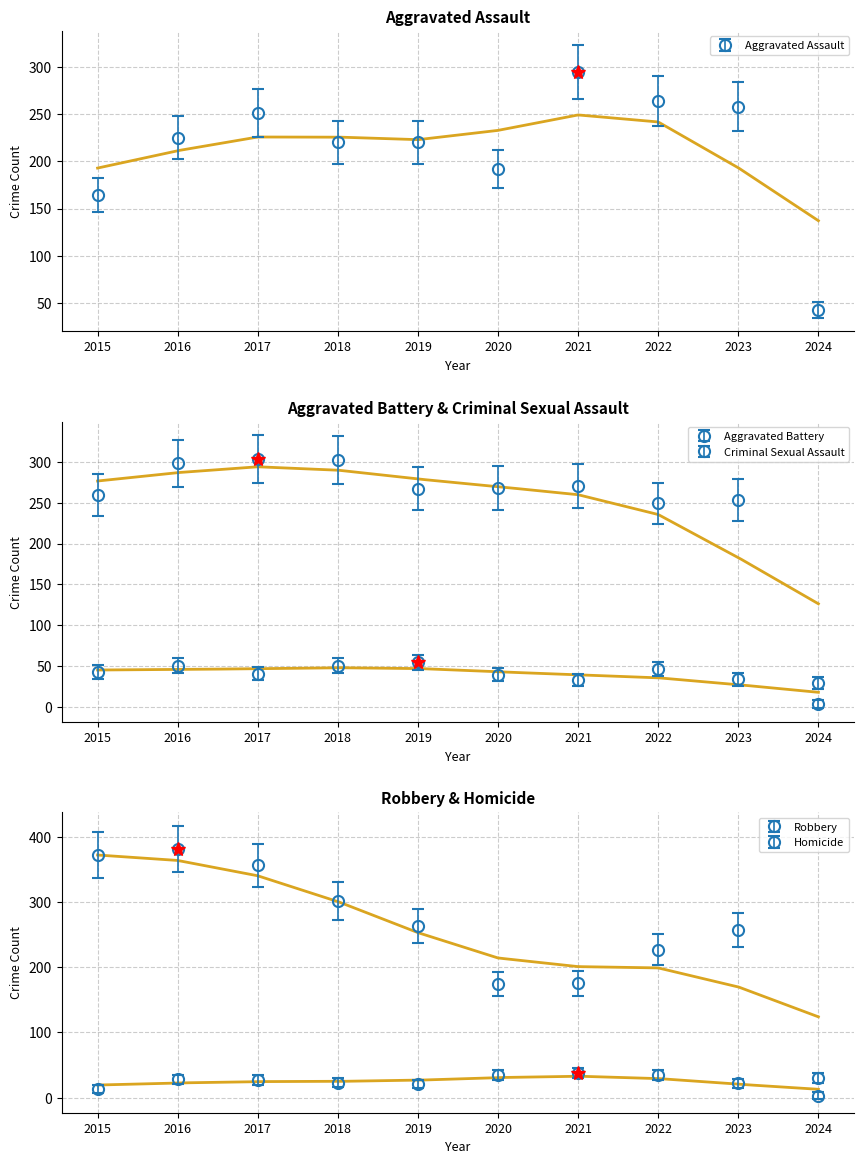

The Criminal Sexual Assault series shows 91.2 at 2018. True or false?

False